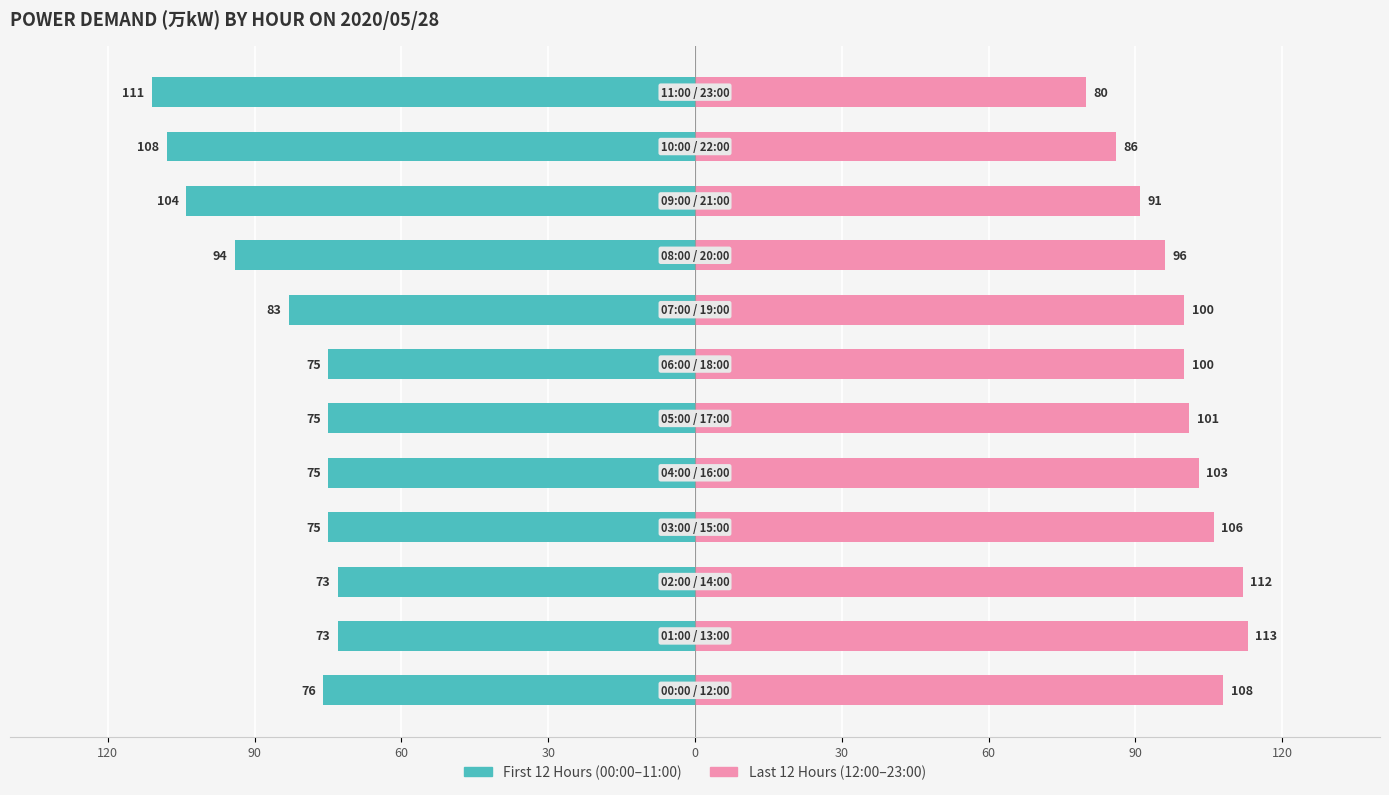

Are the bars grouped side by side (vs. stacked)?

Yes